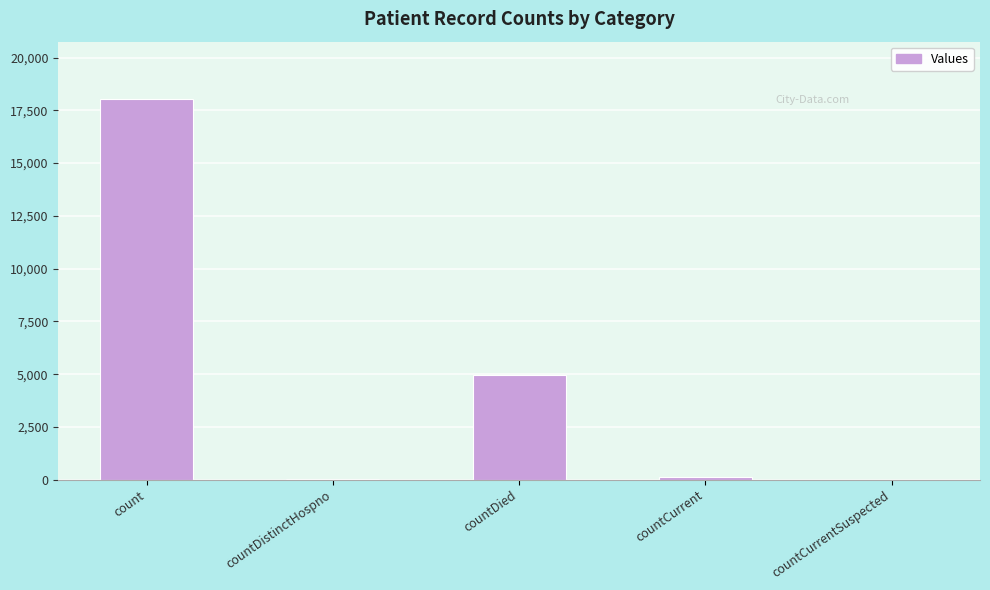

At which category does the chart reach its peak across all series?

count